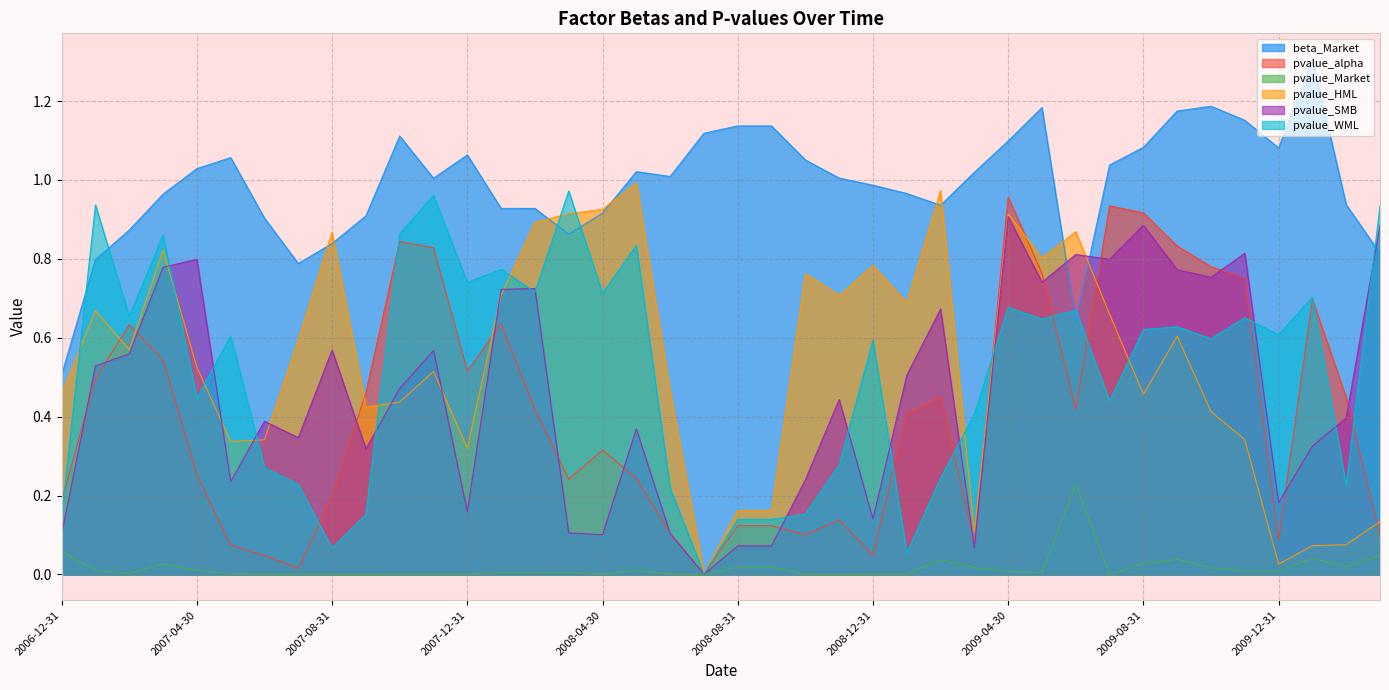

What is the total value across all series at 2006-12-31?

1.5